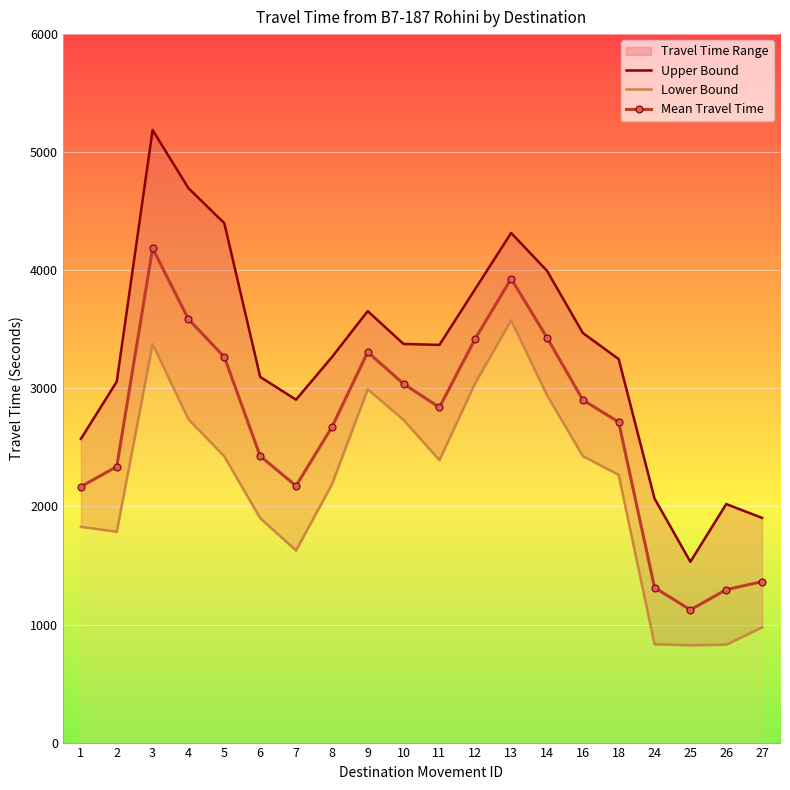

The value of Upper Bound at 9 is 5306. True or false?

False